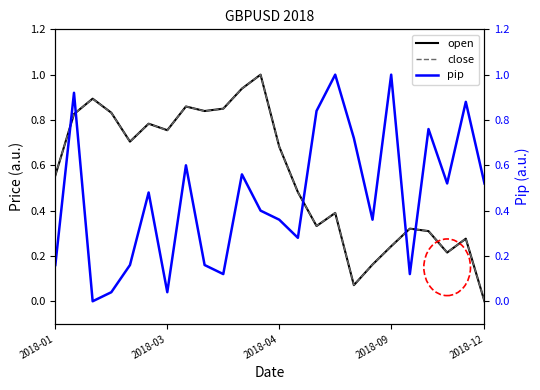

True or false: close has a value of 0.8 at 2018-01.

False